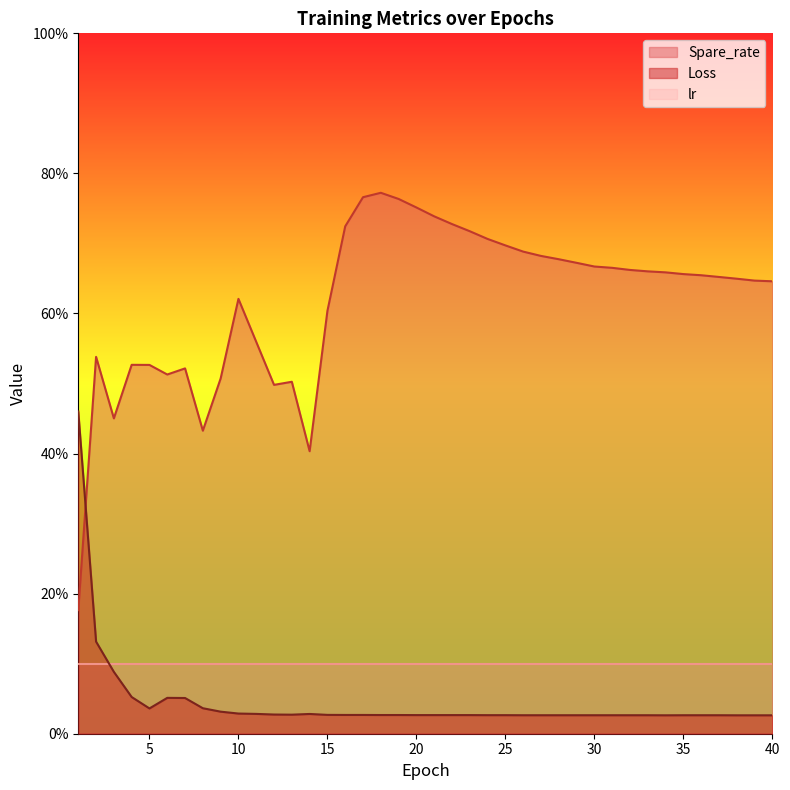

Rank the categories by Loss value from highest to lowest.

1, 2, 3, 4, 6, 7, 8, 5, 9, 10, 11, 14, 12, 13, 15, 16, 17, 18, 19, 20, 21, 22, 23, 24, 25, 26, 27, 28, 29, 30, 31, 32, 33, 35, 36, 37, 34, 38, 39, 40